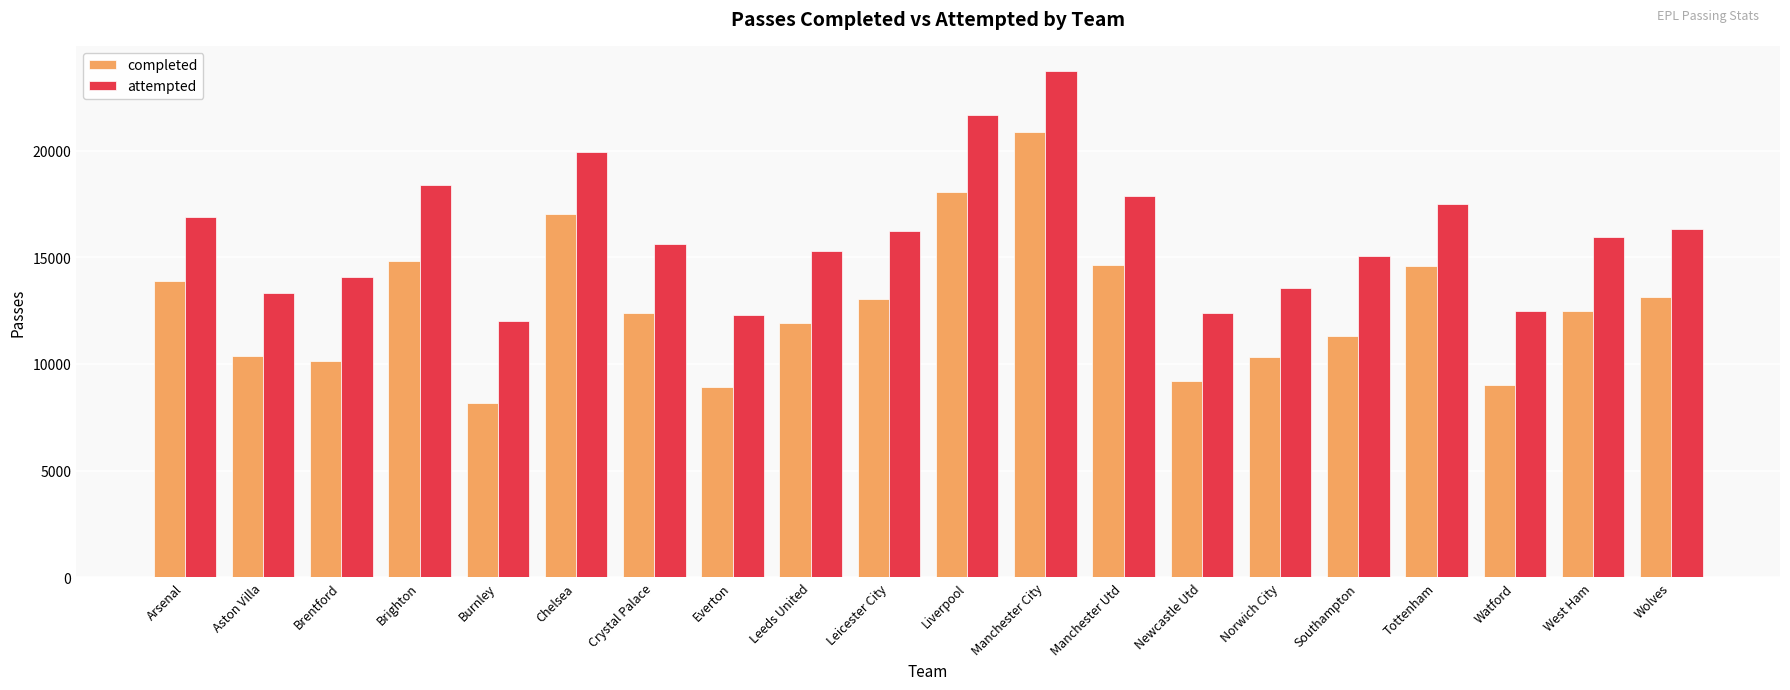

At which category is the sum across all series the highest?

Manchester City